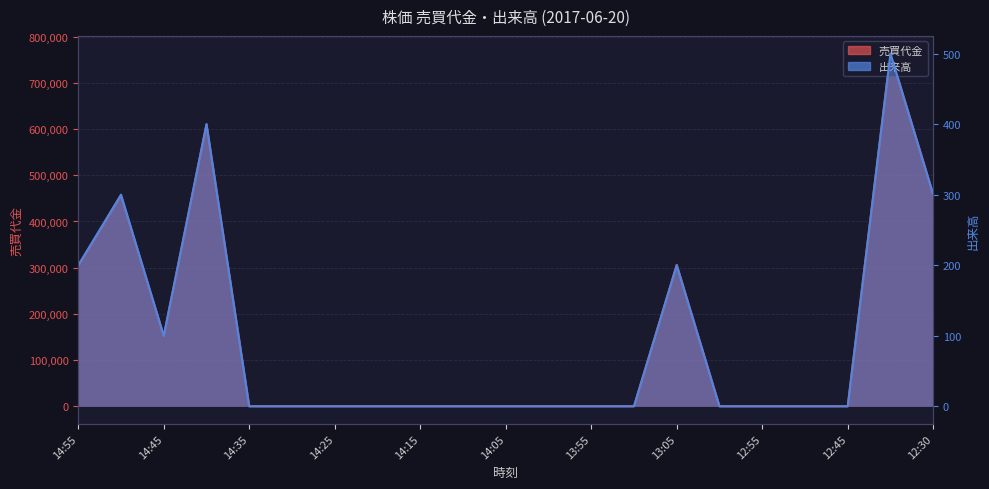

True or false: 売買代金 has more than 2 points higher than both neighbors.

True